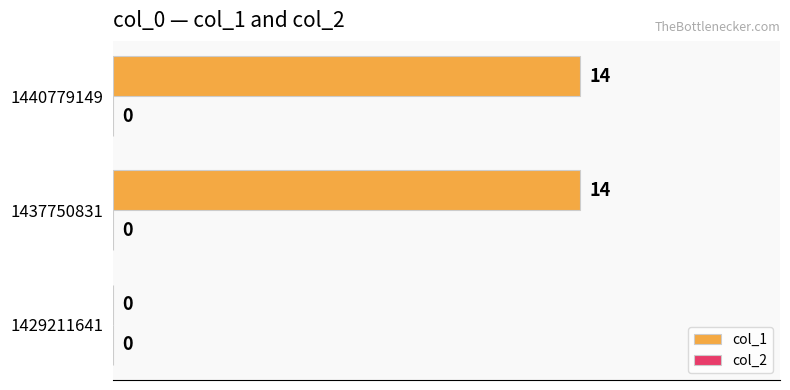

Is it true that the value at 1437750831 is 6?

False